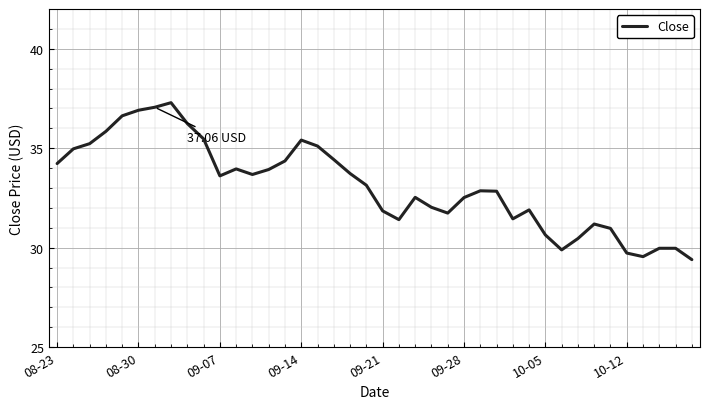

What is the difference between the maximum and minimum values?

7.9